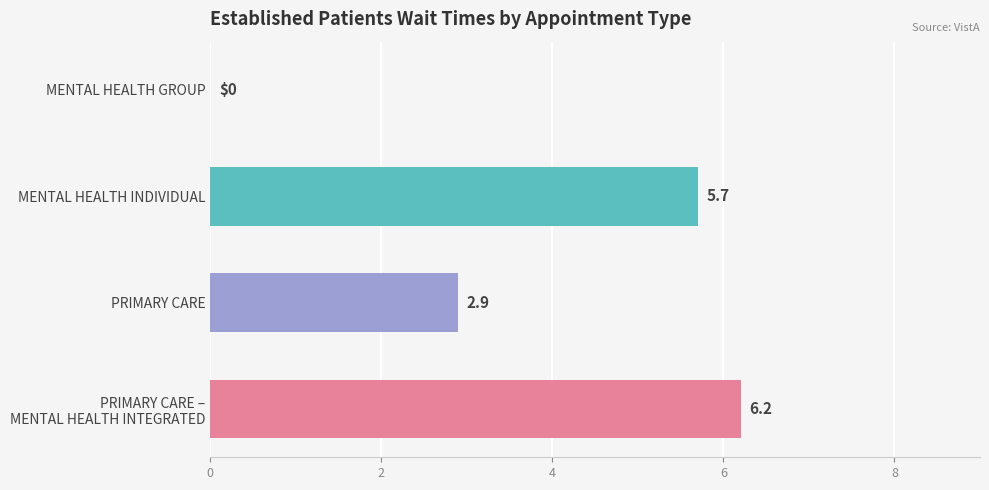

What is the change in value from MENTAL HEALTH INDIVIDUAL to PRIMARY CARE?

-2.8